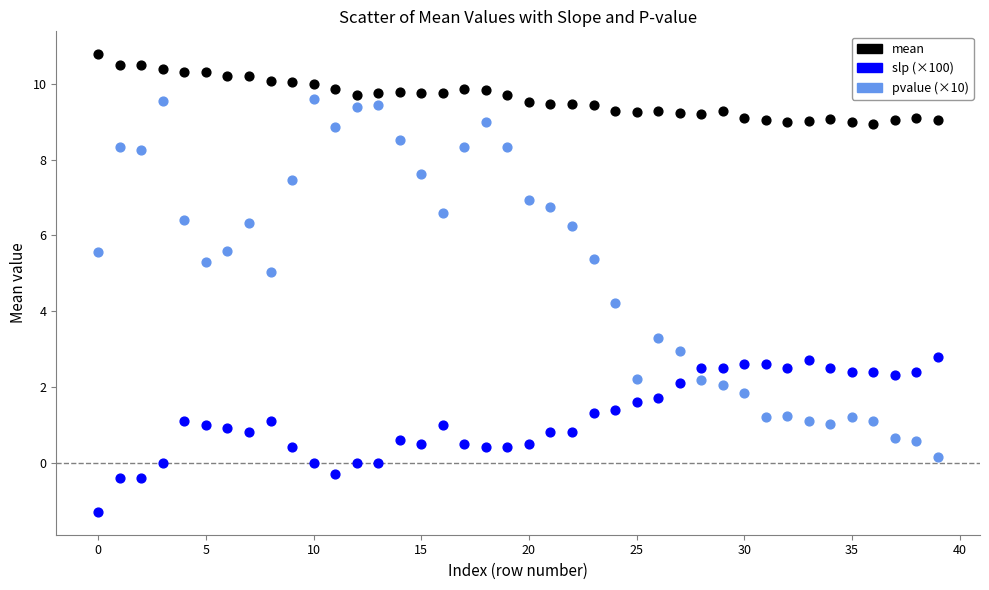

Which series has the largest Y range (max minus min)?

pvalue (×10)